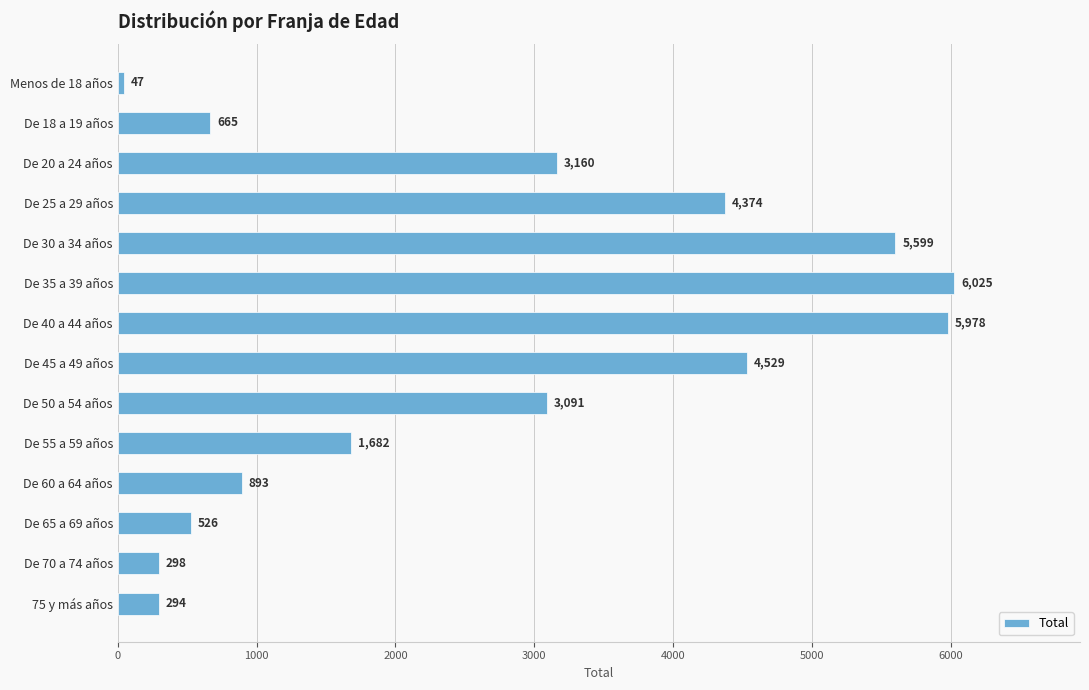

What position from the bottom is De 30 a 34 años?

10